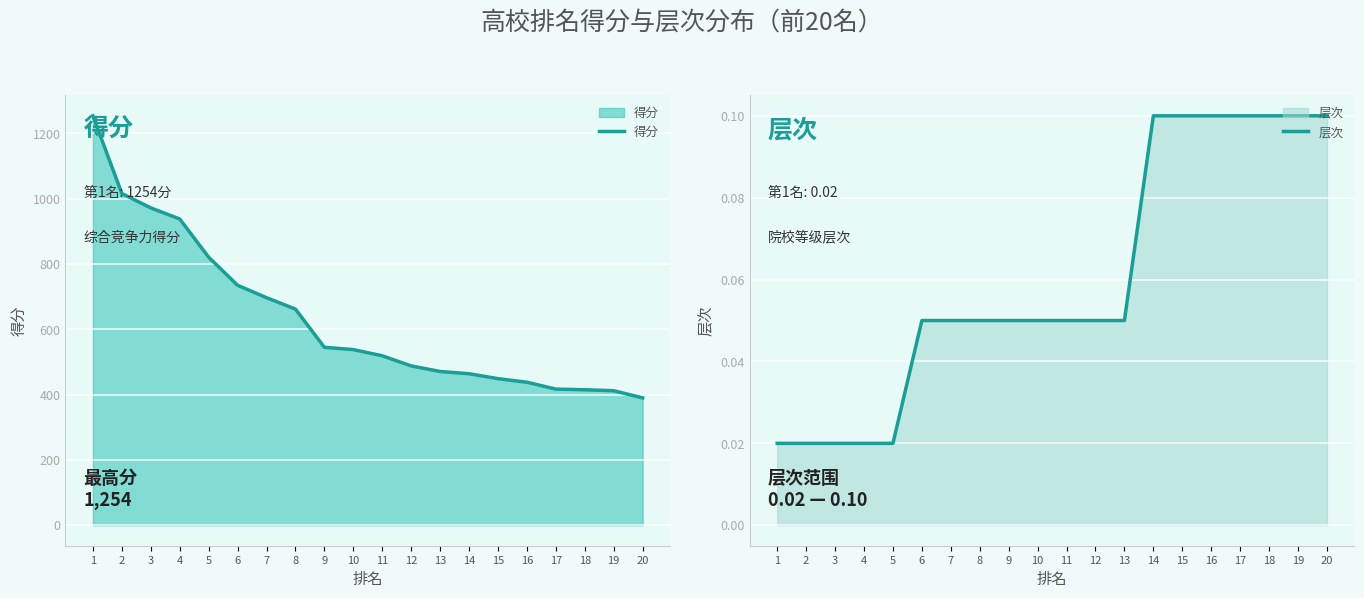

What value does the 得分 series have at 4?

938